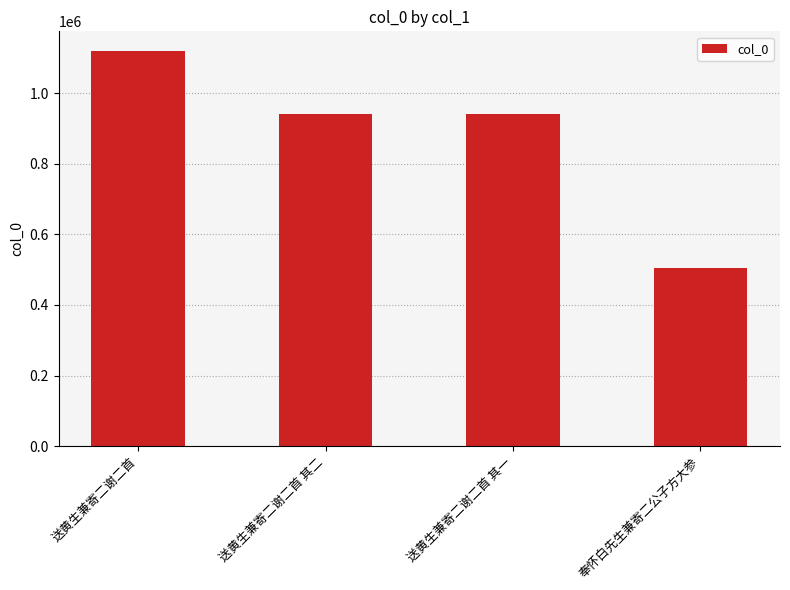

What is the change in value from 送黄生兼寄二谢二首 to 奉怀白先生兼寄二公子方大参?

-613457